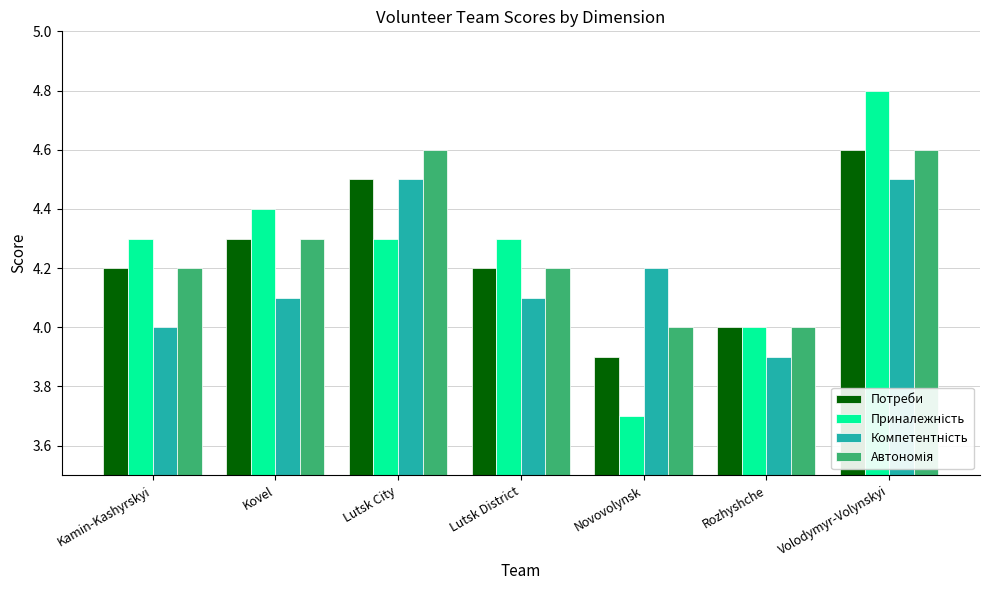

At which category is the sum across all series the highest?

Volodymyr-Volynskyi